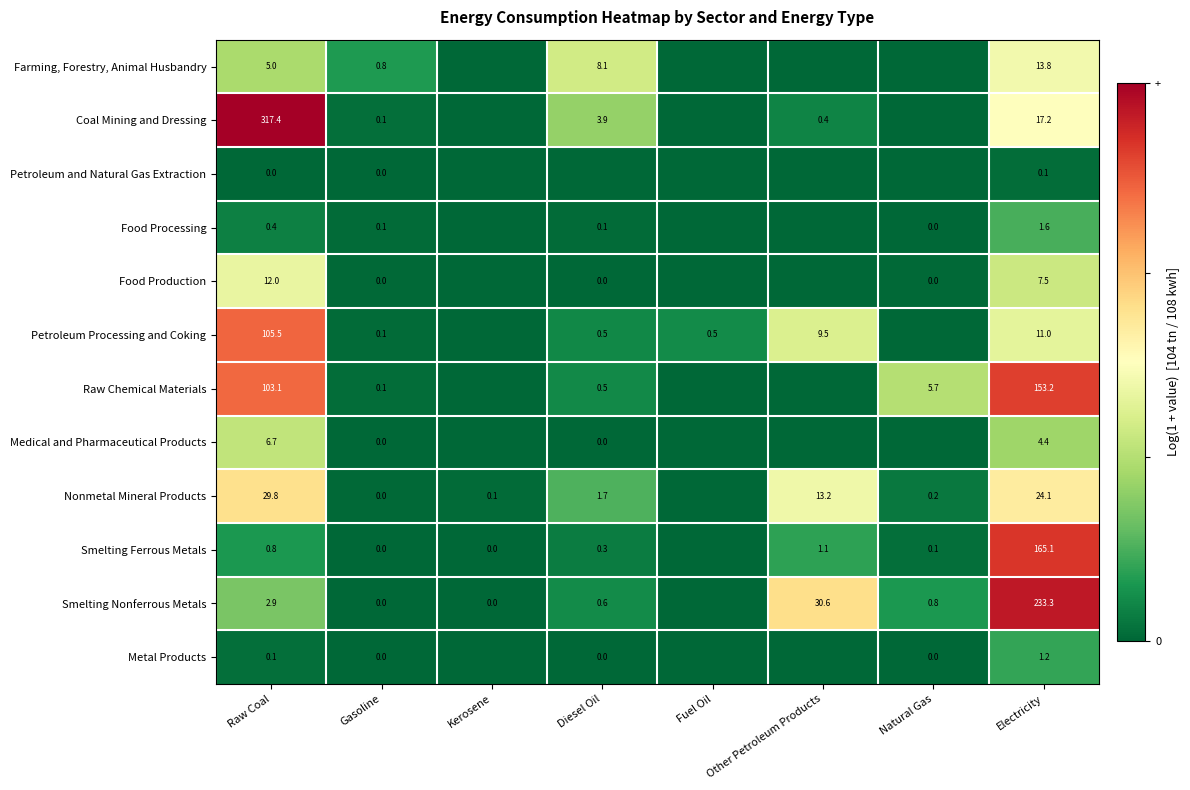

The value of Coal Mining and Dressing at Diesel Oil is 3.9. True or false?

True